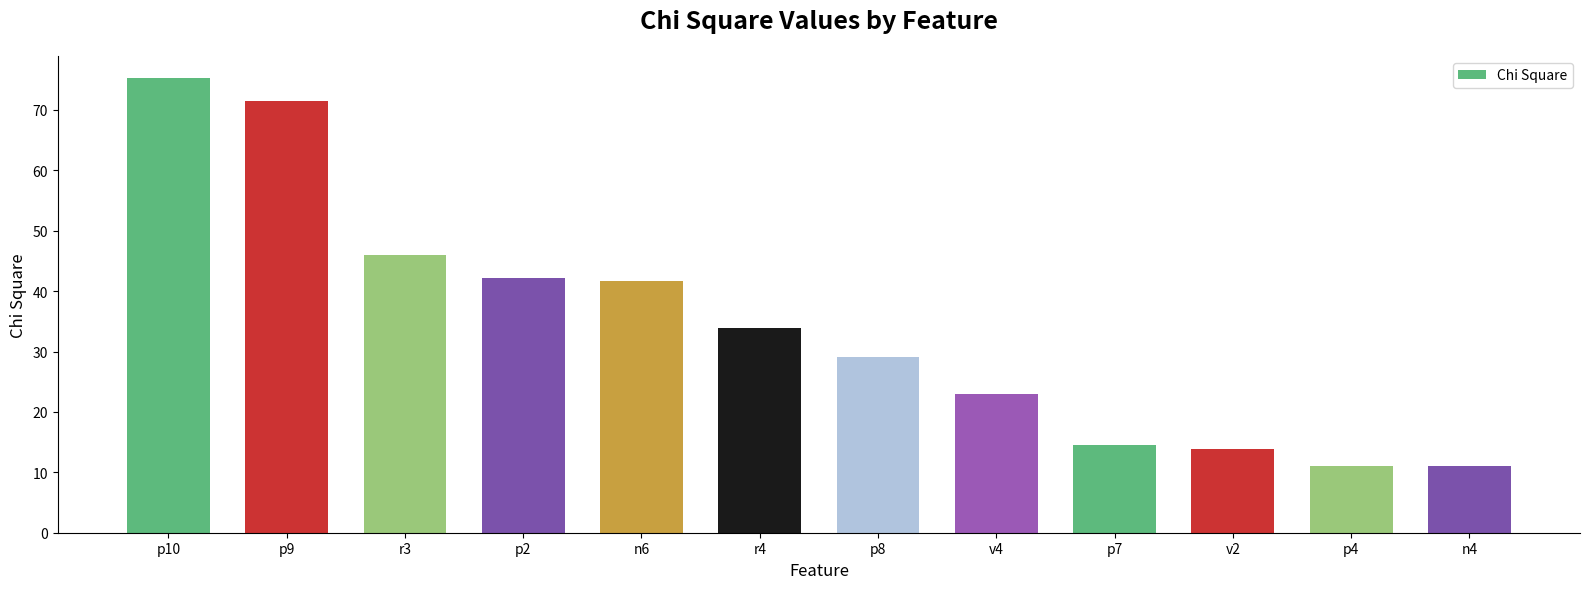

What is the label of the 1st bar from the left?

p10